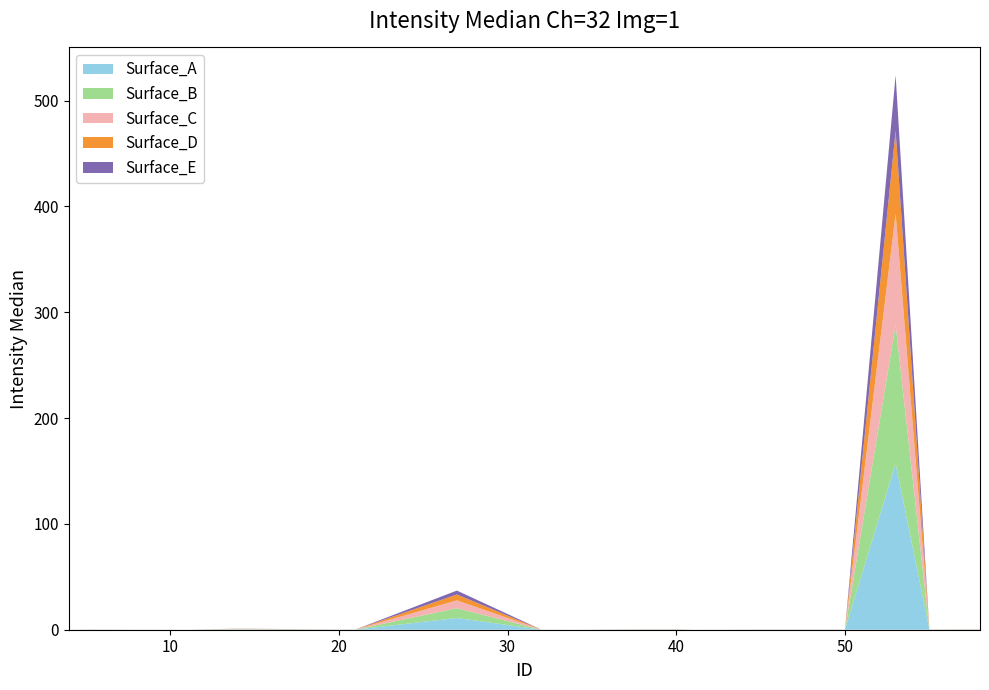

What is the highest value of the Surface_A series?

157.2